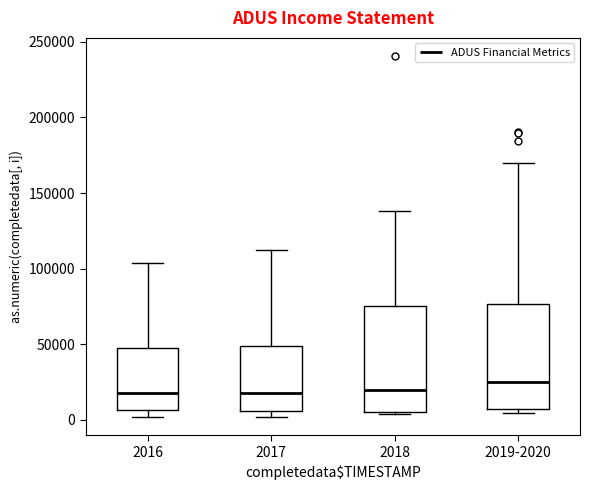

Where does the median line of the box for 2019-2020 sit on the y-axis? The values are not printed on the chart, so give them approximately, as read against the axis.

25000